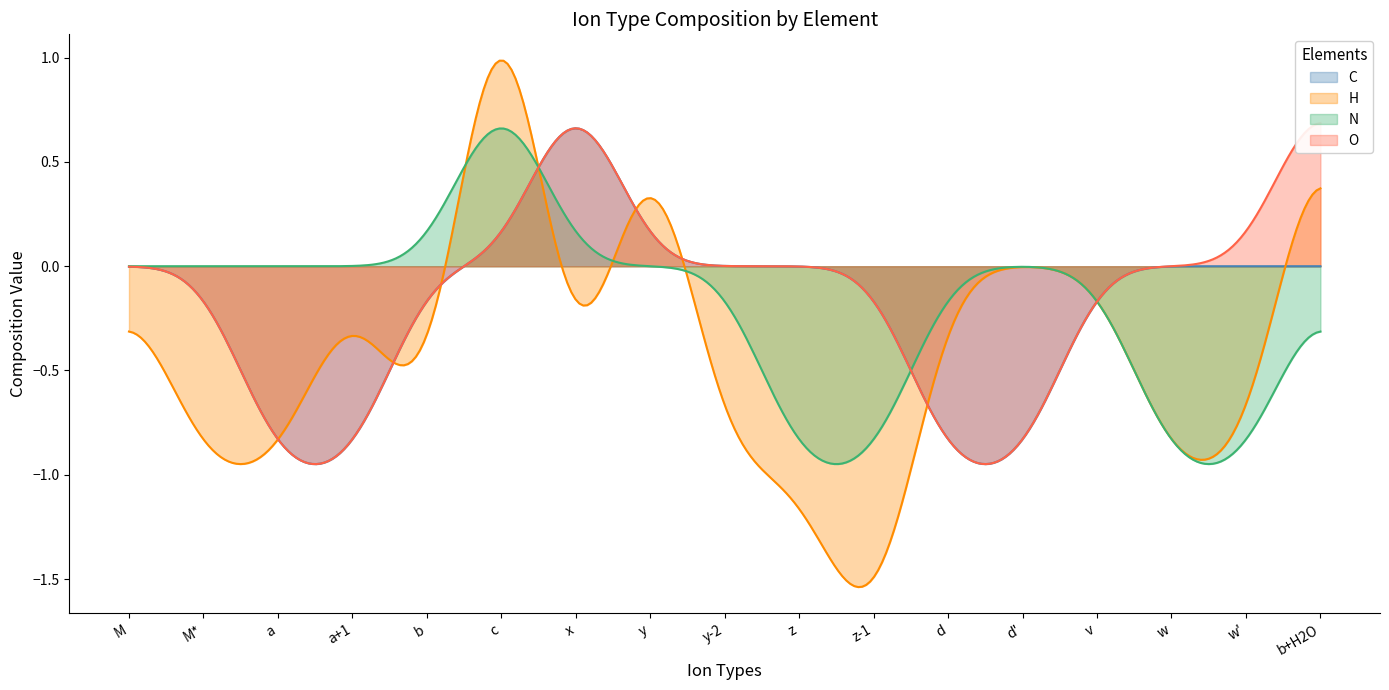

Which series ends up on top after the final intersection of C and H?

H